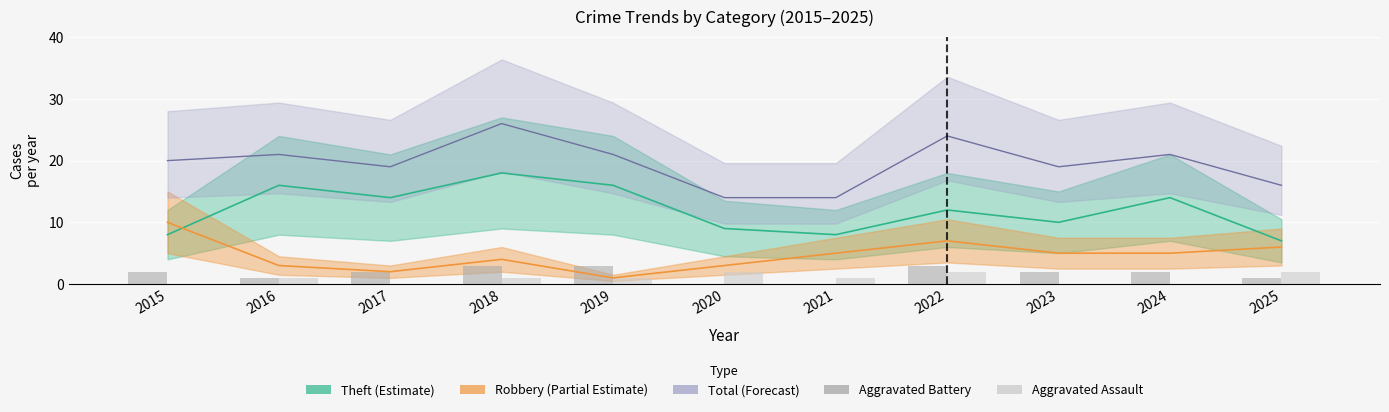

Does the chart contain any negative values?

No